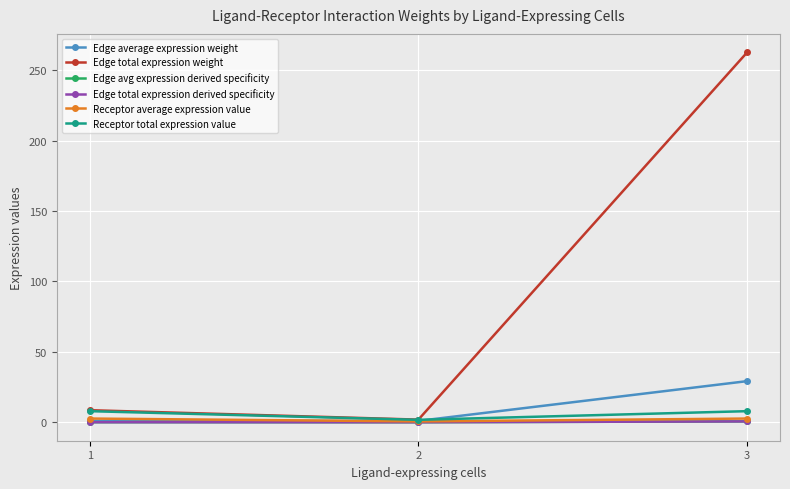

Rank the categories by Edge average expression weight value from lowest to highest.

1, 2, 3